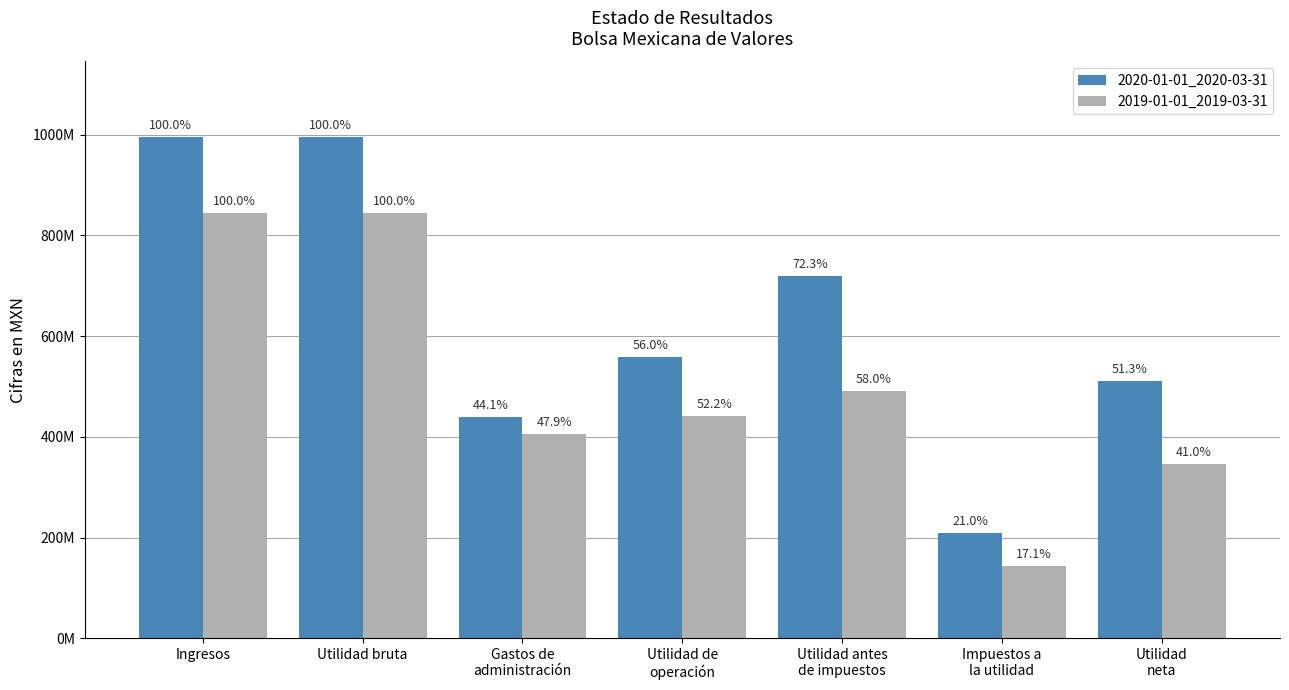

List the series in order of their overall mean, lowest first.

2019-01-01_2019-03-31, 2020-01-01_2020-03-31